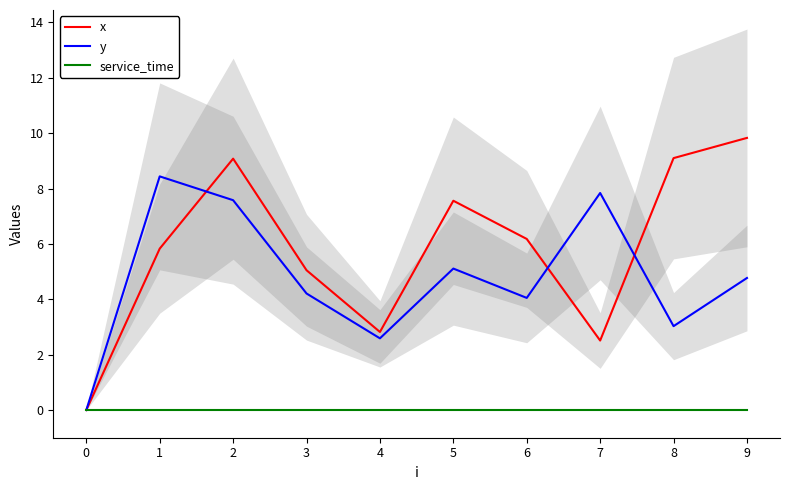

Where is x nearest to the value 4?

3